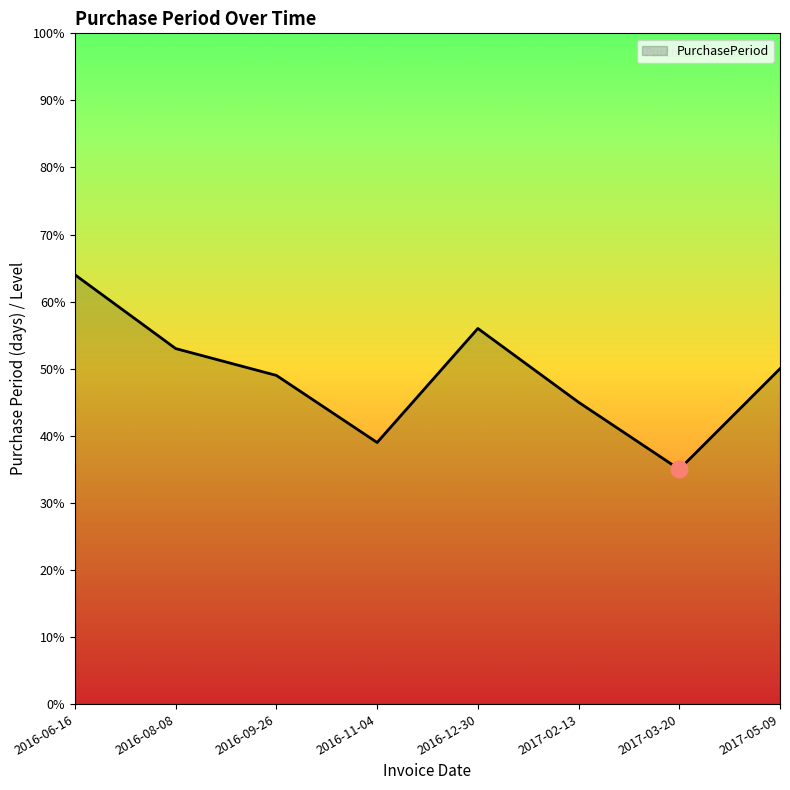

At which category does the chart reach its minimum across all series?

2017-03-20